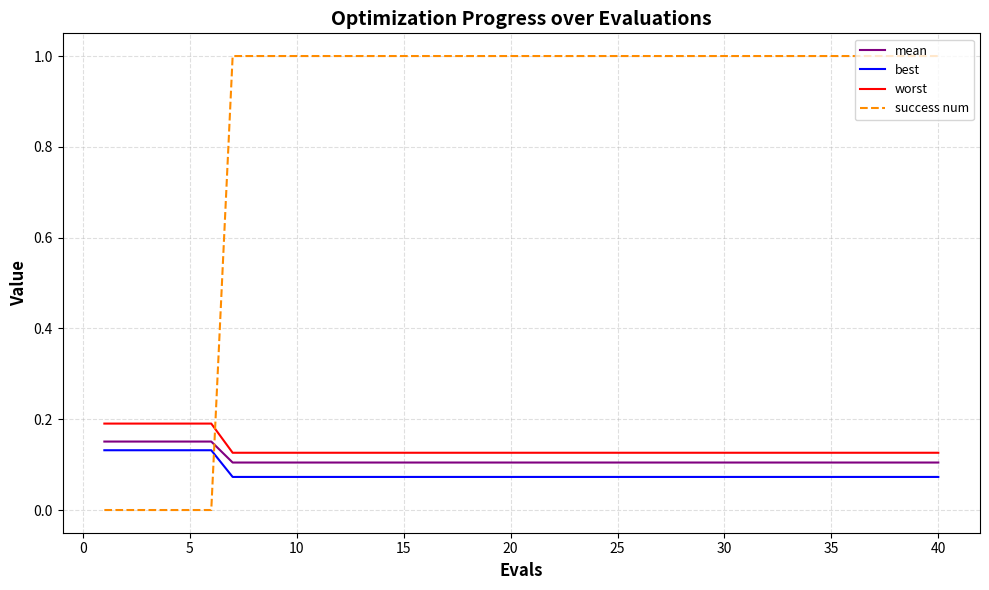

What is the greatest value displayed?

1.0